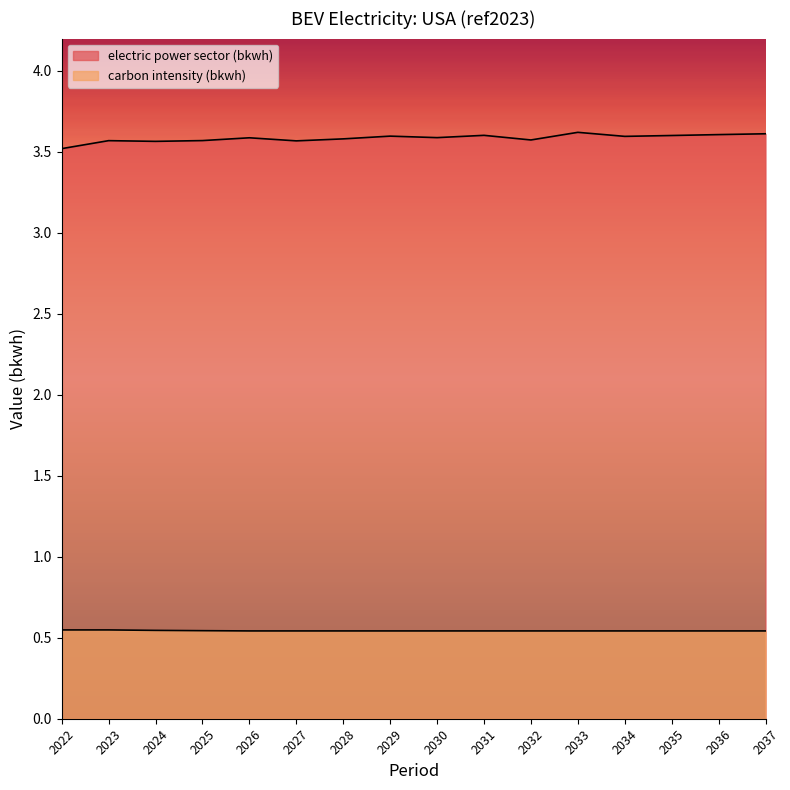

What is the value of the electric power sector (bkwh) point at the 8th from the left?

3.6